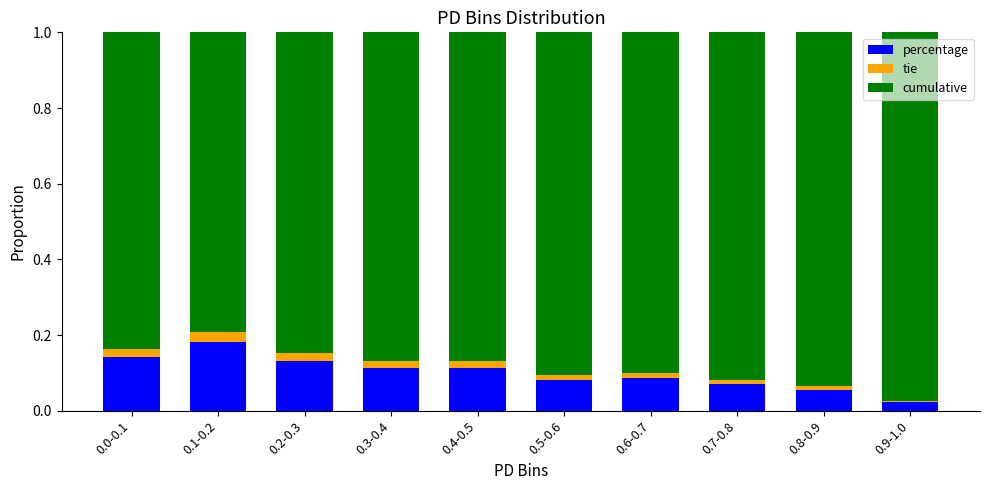

Which category has the lowest value in the percentage series?

0.9-1.0